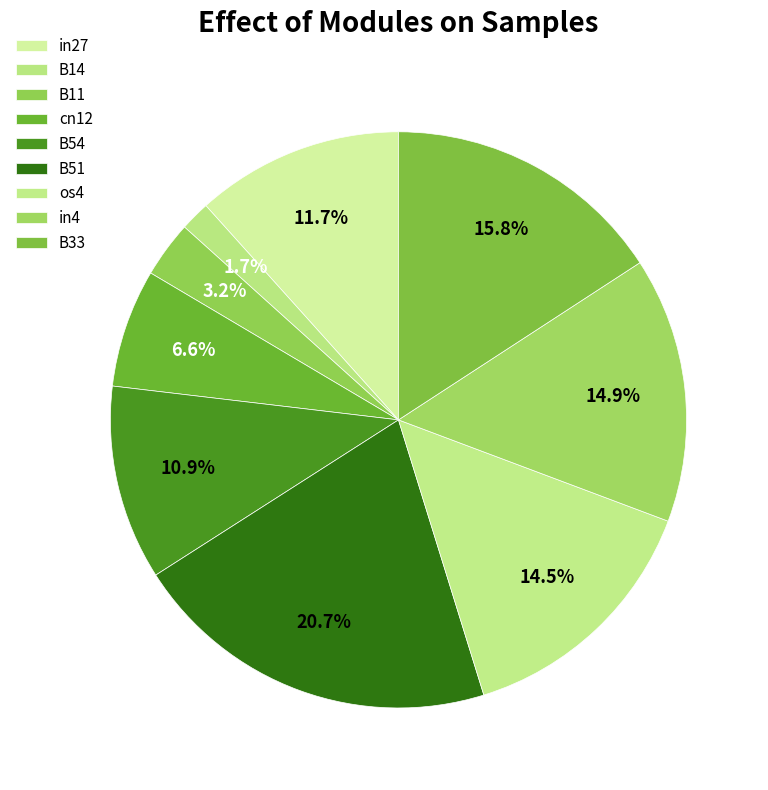

How many segments does this pie chart have?

9